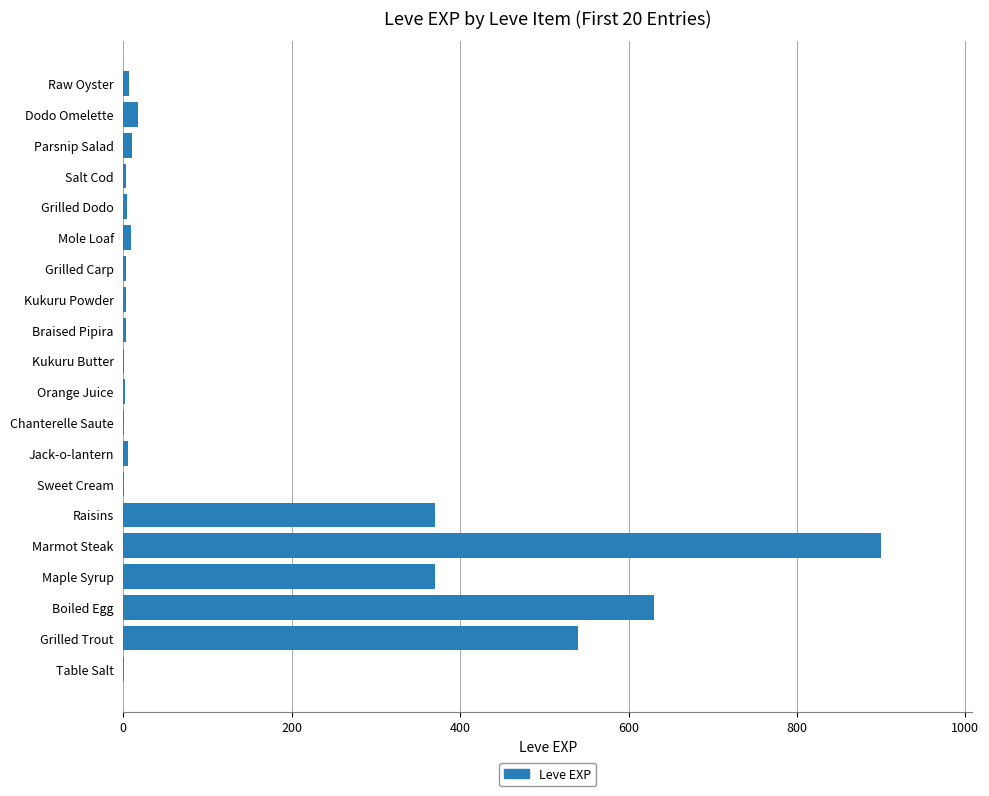

The chart shows a value of 462 at Marmot Steak. True or false?

False